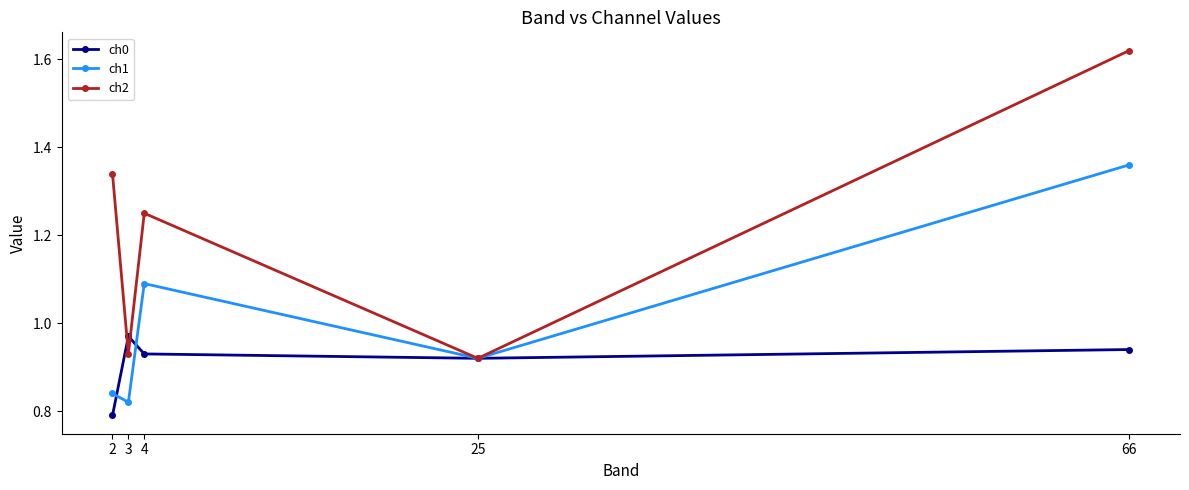

Count the ch1 values in the range 0 to 1.

3